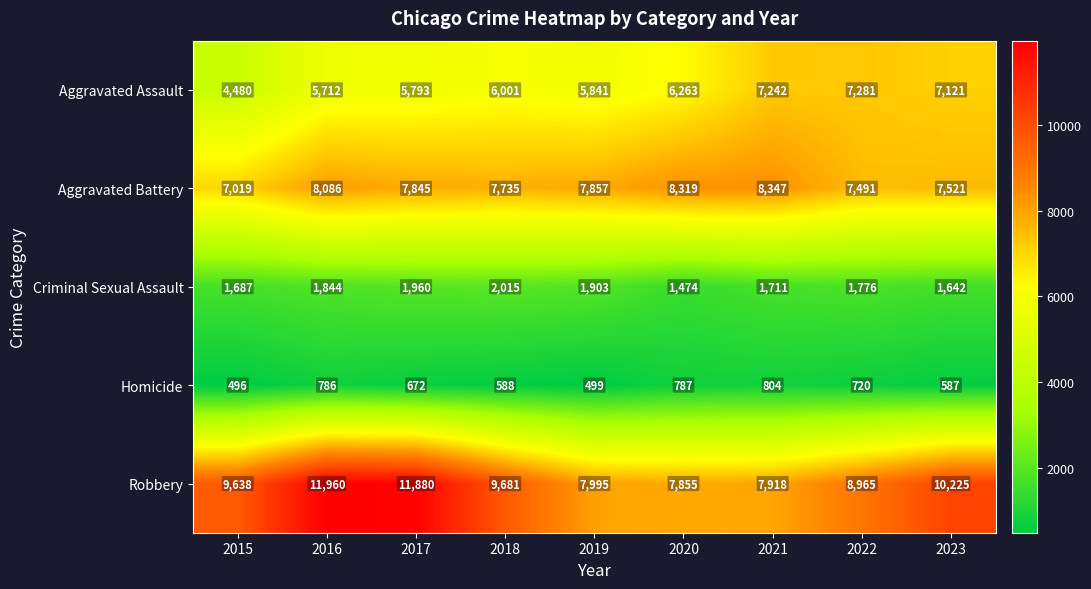

The value of Criminal Sexual Assault at 2023 is 1642. True or false?

True